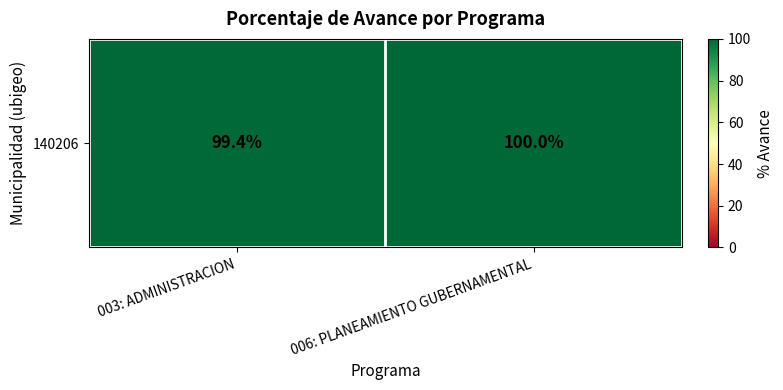

Rank the categories by value from highest to lowest.

006: PLANEAMIENTO GUBERNAMENTAL, 003: ADMINISTRACION